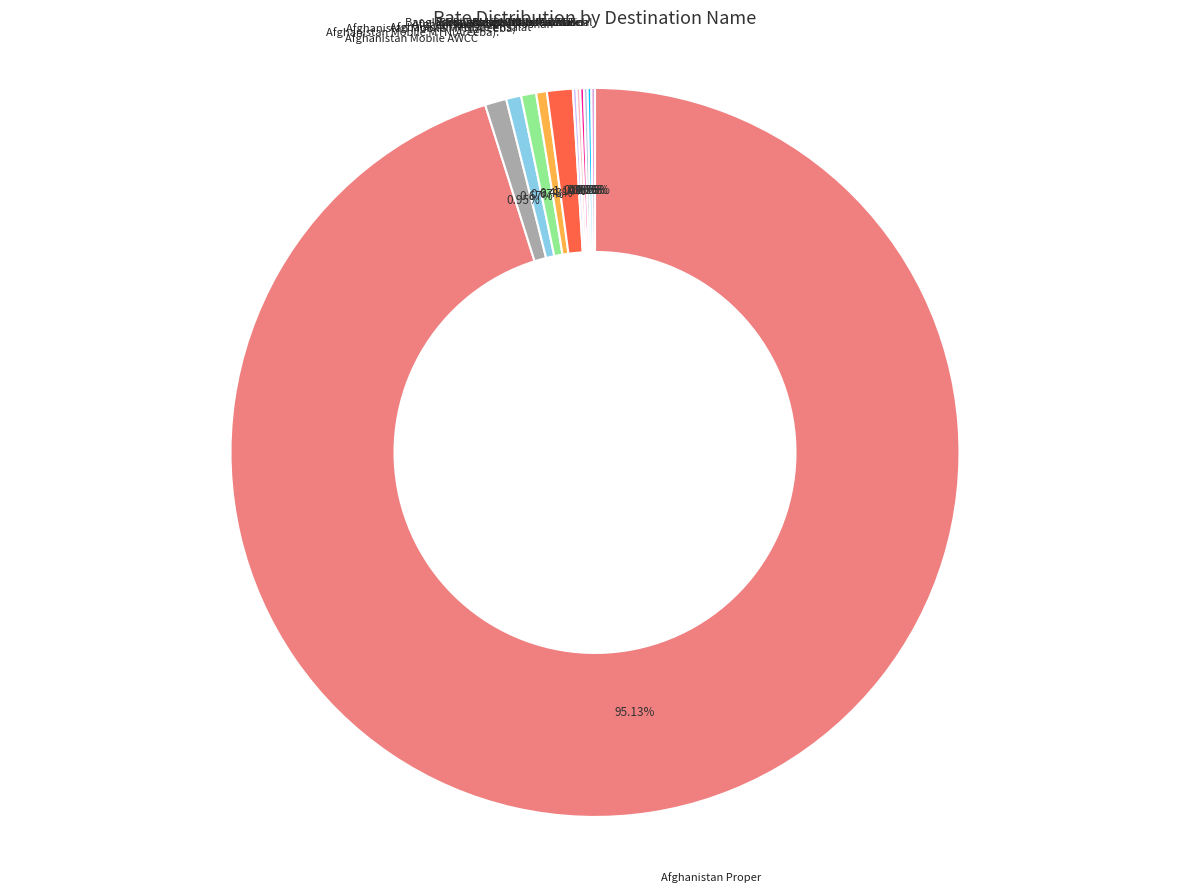

The Afghanistan Mobile AWCC slice represents 1% of the pie. True or false?

True